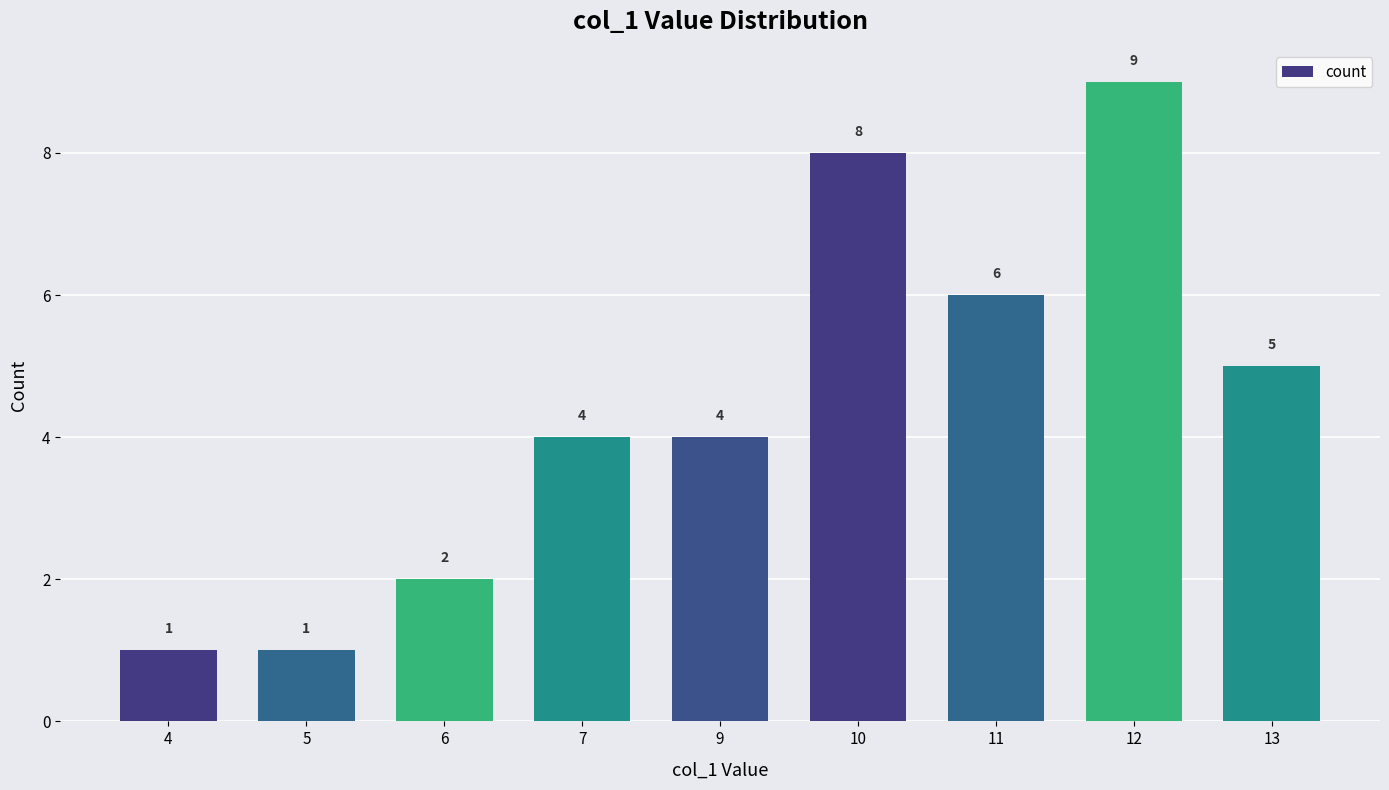

What value does the data have at 11?

6